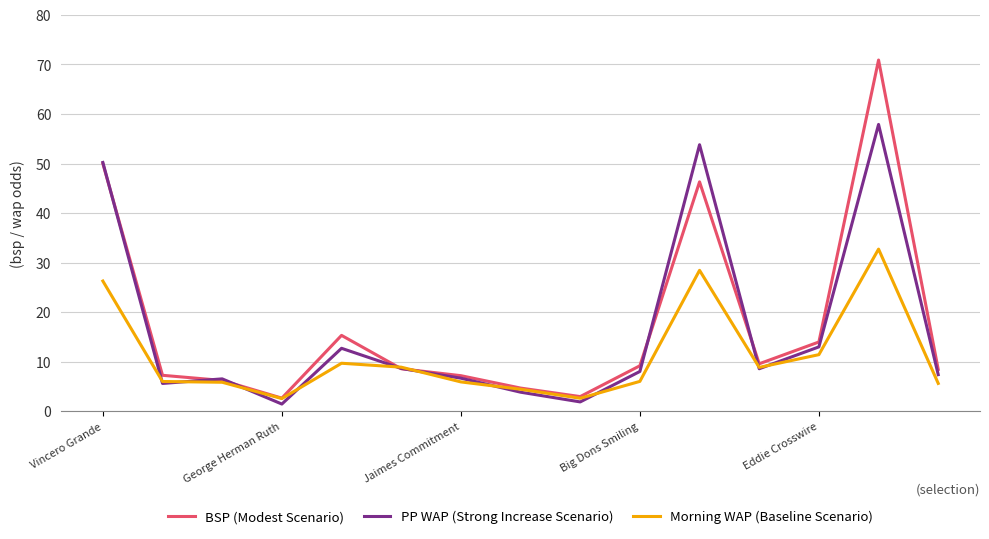

What is the maximum value for PP WAP (Strong Increase Scenario)?

57.9